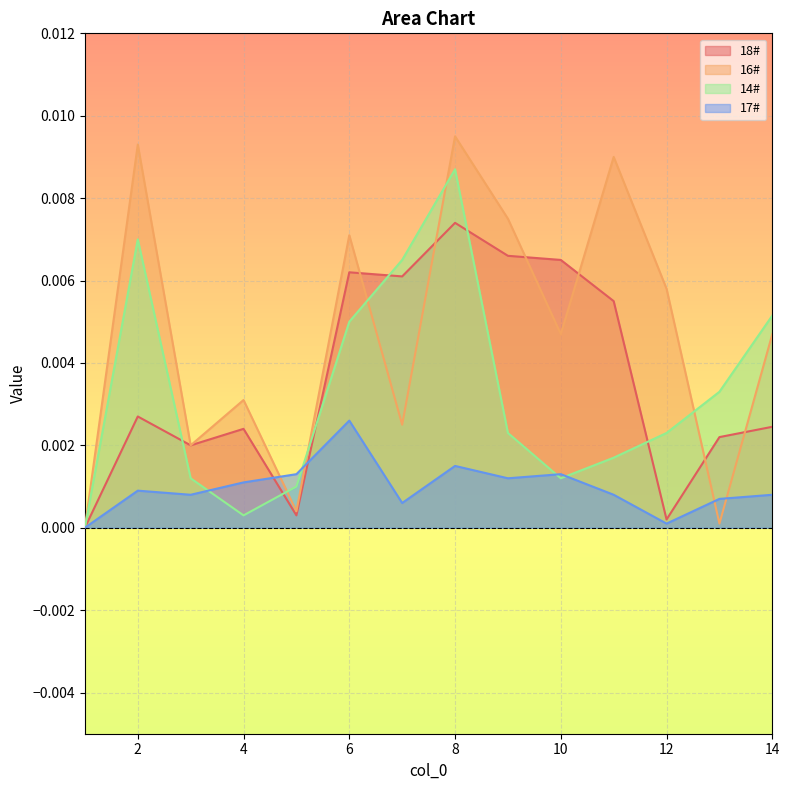

Rank the series at 4 from lowest to highest value.

14#, 17#, 18#, 16#